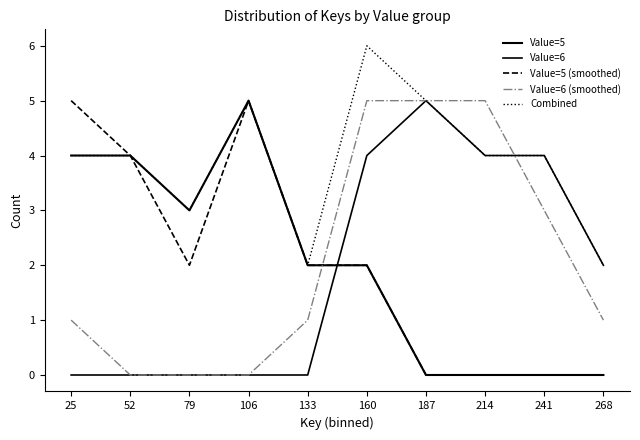

What is the sum of all Combined values?

39